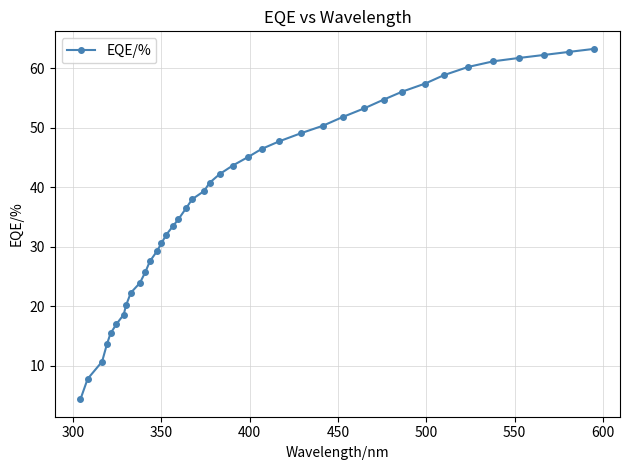

What is the greatest value displayed?

63.2